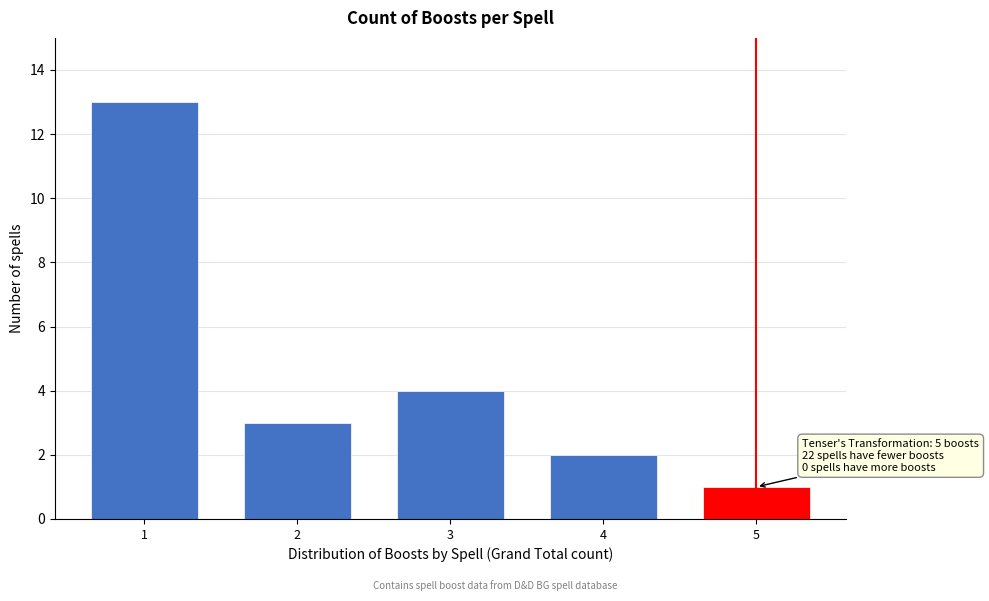

Reading left to right, list all the values displayed in this chart.

13	3	4	2	1